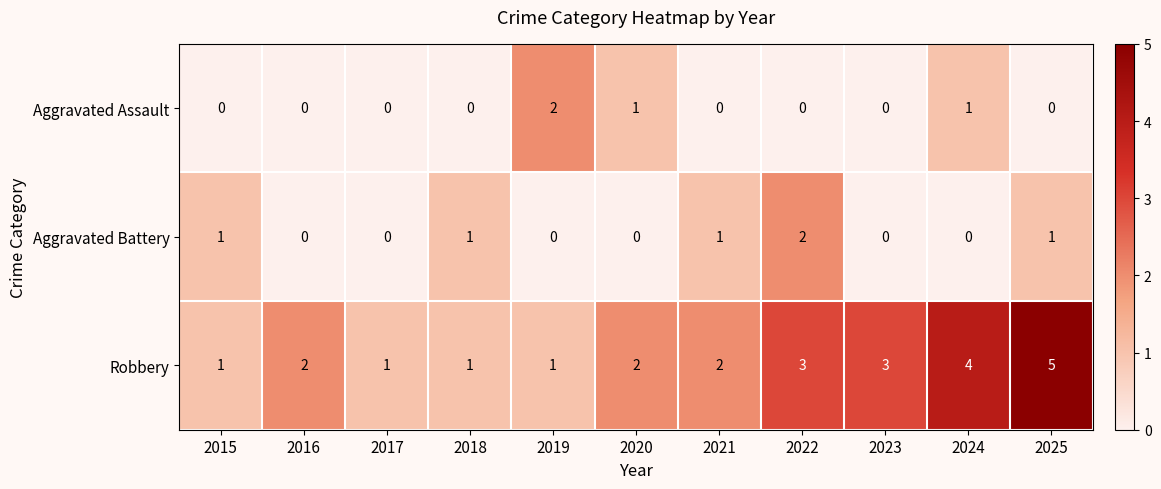

How many values in Aggravated Assault are above zero?

3